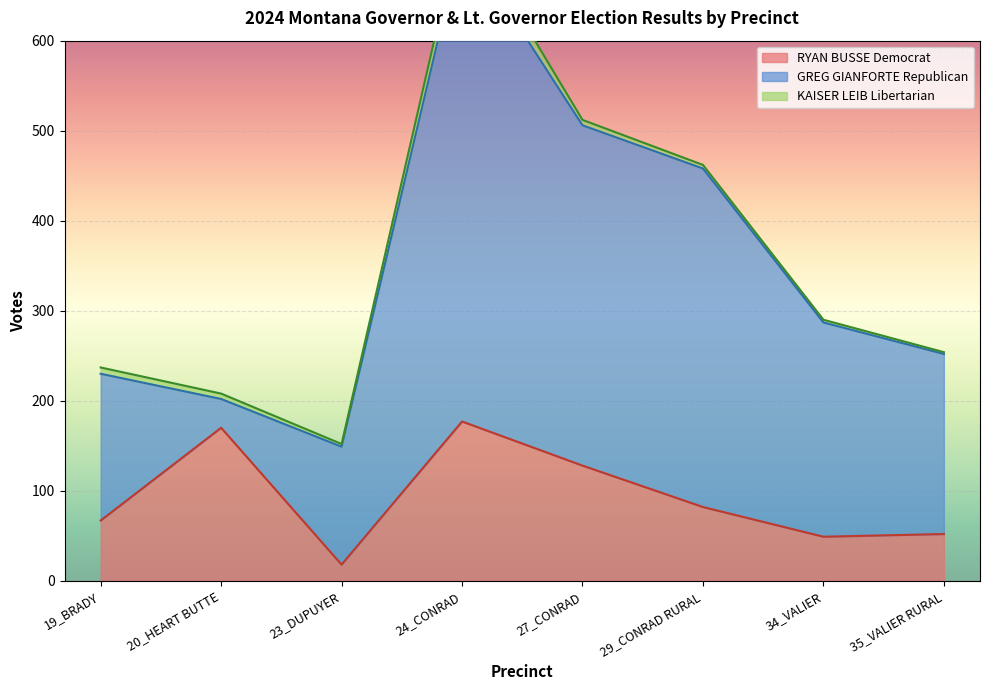

Rank the series at 27_CONRAD from lowest to highest value.

KAISER LEIB Libertarian, RYAN BUSSE Democrat, GREG GIANFORTE Republican